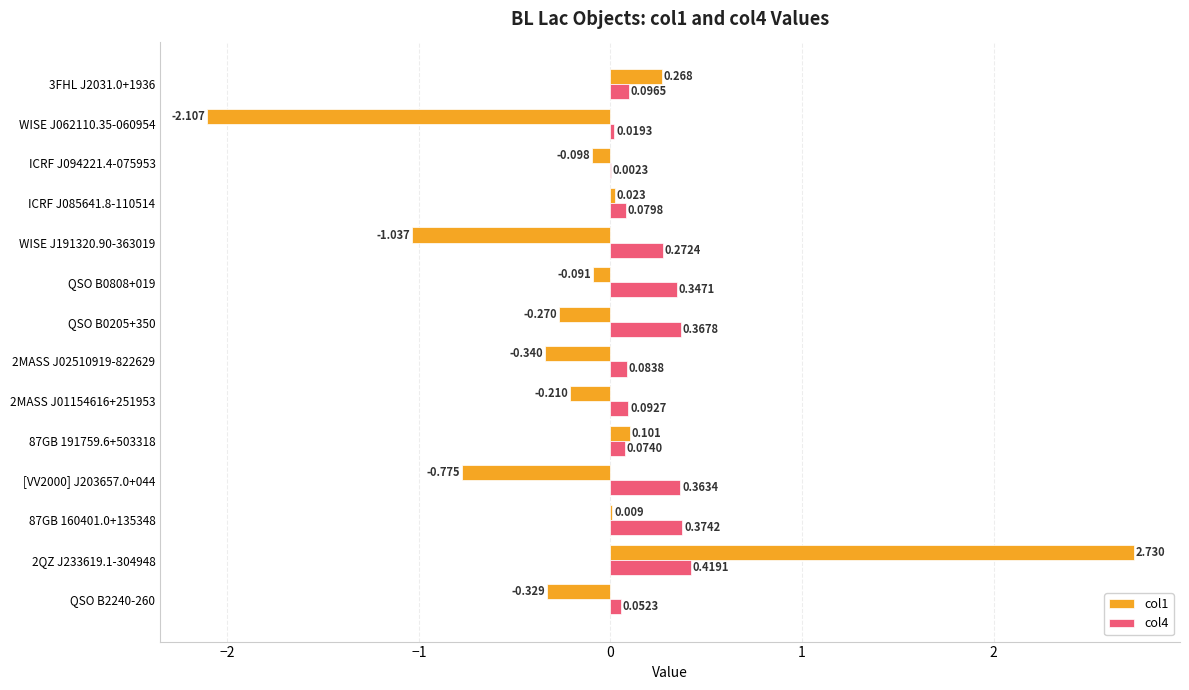

Is the value of col1 at QSO B0808+019 greater than the value of col4 at [VV2000] J203657.0+044?

No